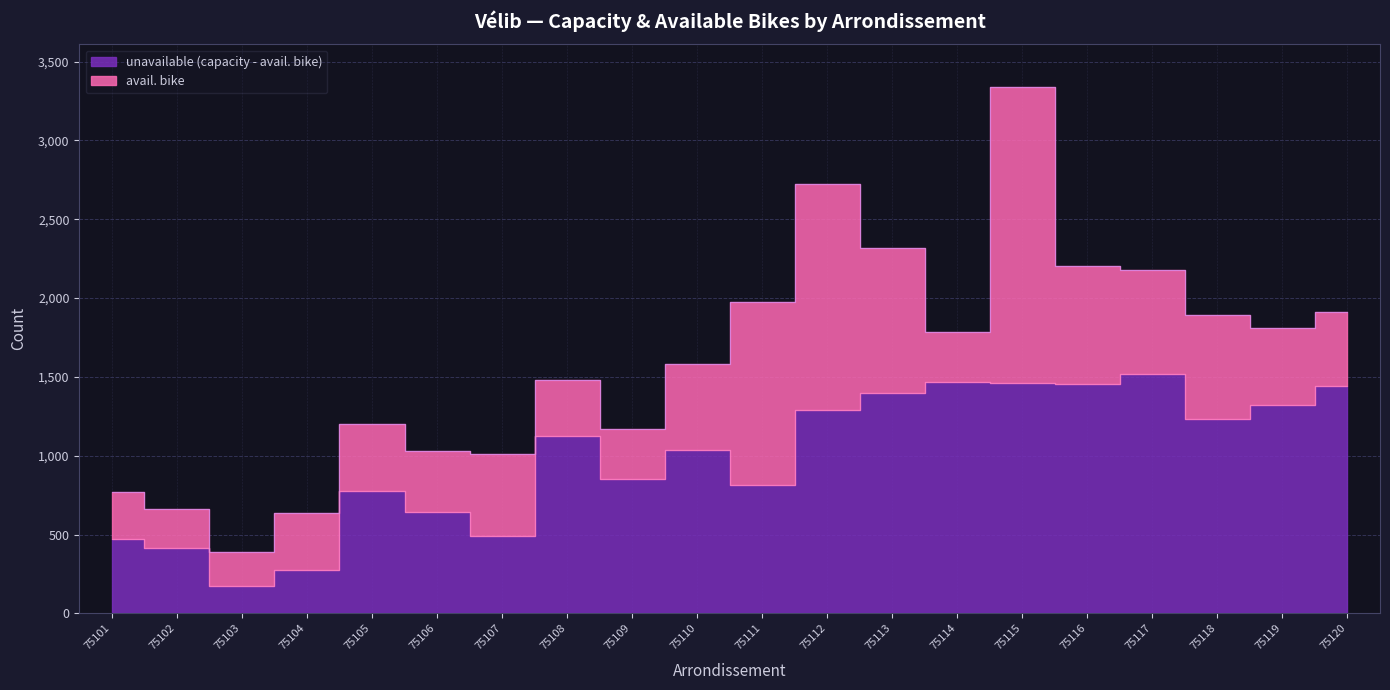

What is the greatest value displayed?

3342